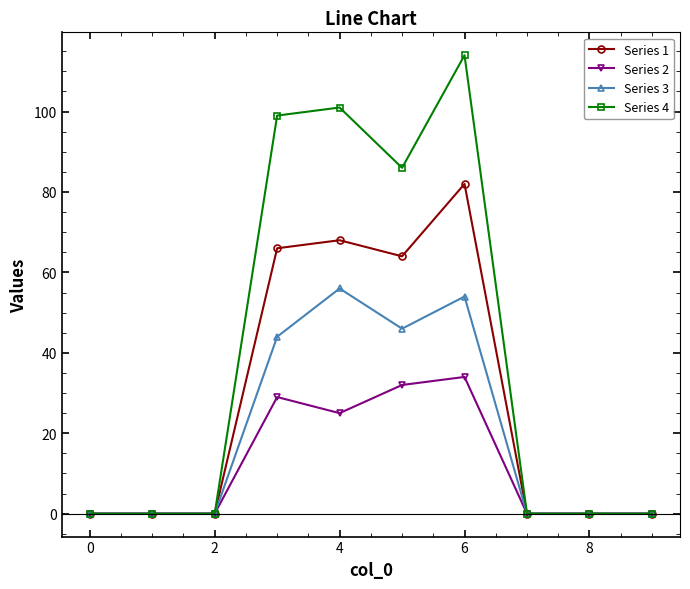

Which series has the largest total across all categories?

Series 4